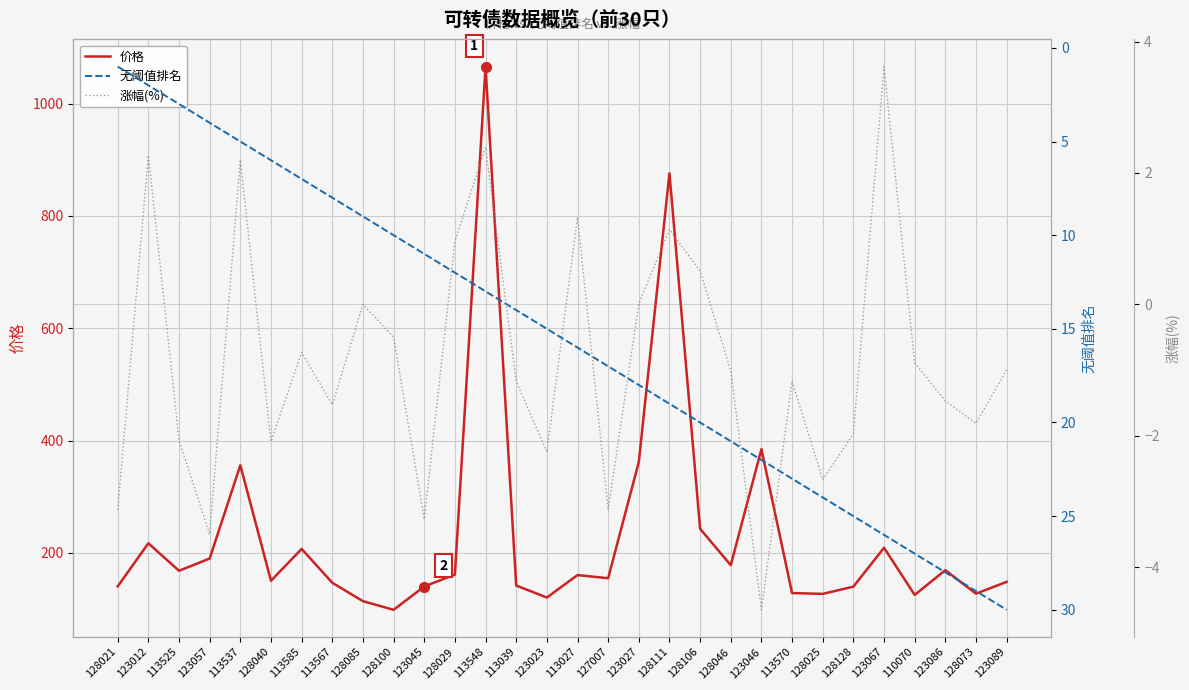

Reading right to left, extract all data points from this chart.

价格: 123089=148.5	128073=127.5	123086=169.3	110070=125.3	123067=209.2	128128=140.0	128025=127.1	113570=128.6	123046=384.8	128046=178.2	128106=243.0	128111=875.9	123027=362.0	127007=155.0	113027=160.6	123023=120.6	113039=141.9	113548=1065.9	128029=161.5	123045=140.3	128100=98.8	128085=114.1	113567=146.9	113585=207.1	128040=150.5	113537=356.1	123057=190.1	113525=168.2	123012=217.2	128021=140.5
无阈值排名: 123089=30.0	128073=29.0	123086=28.0	110070=27.0	123067=26.0	128128=25.0	128025=24.0	113570=23.0	123046=22.0	128046=21.0	128106=20.0	128111=19.0	123027=18.0	127007=17.0	113027=16.0	123023=15.0	113039=14.0	113548=13.0	128029=12.0	123045=11.0	128100=10.0	128085=9.0	113567=8.0	113585=7.0	128040=6.0	113537=5.0	123057=4.0	113525=3.0	123012=2.0	128021=1.0
涨幅(%): 123089=-1.0	128073=-1.8	123086=-1.5	110070=-0.9	123067=3.6	128128=-2.0	128025=-2.7	113570=-1.2	123046=-4.7	128046=-1.0	128106=0.5	128111=1.1	123027=0.0	127007=-3.1	113027=1.3	123023=-2.2	113039=-1.2	113548=2.4	128029=1.0	123045=-3.3	128100=-0.5	128085=0.0	113567=-1.5	113585=-0.7	128040=-2.1	113537=2.2	123057=-3.5	113525=-2.1	123012=2.3	128021=-3.1